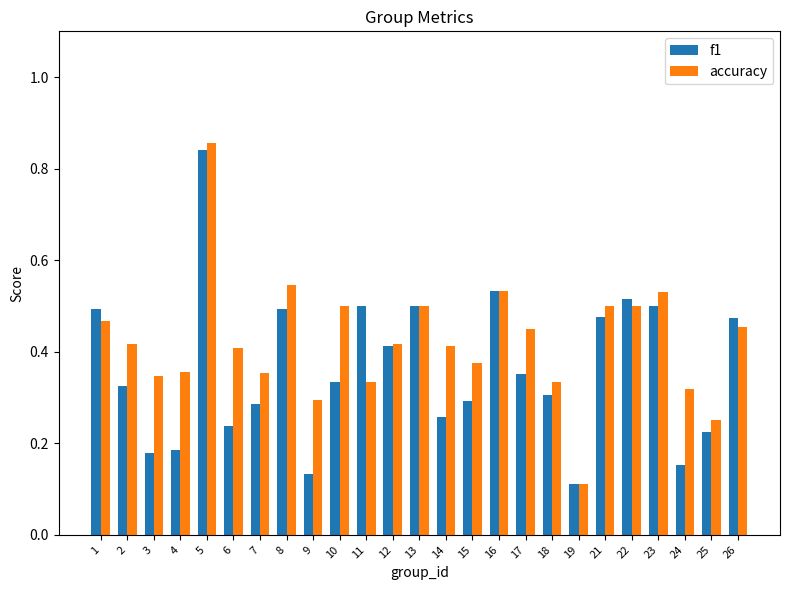

List the series in order of their overall mean, lowest first.

f1, accuracy